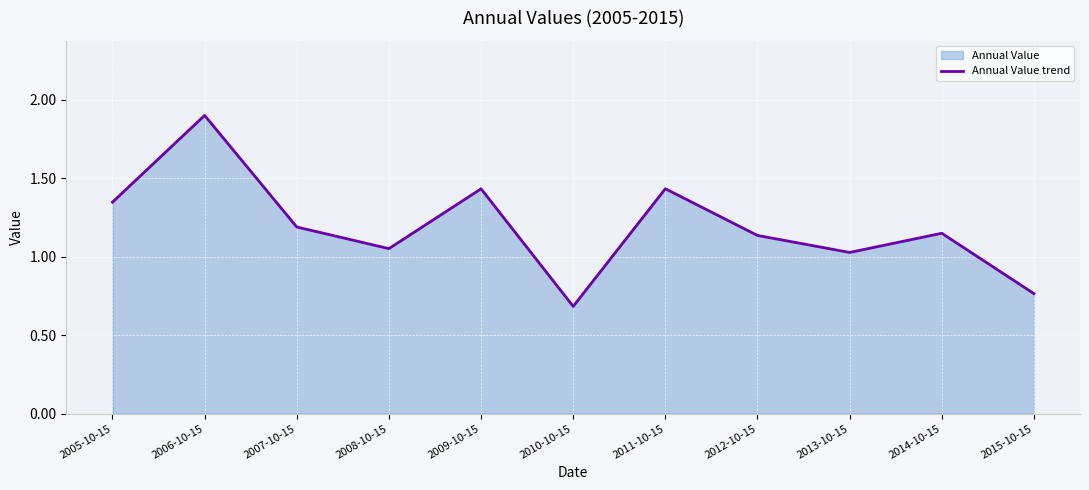

Rank the categories by value from lowest to highest.

2010-10-15, 2015-10-15, 2013-10-15, 2008-10-15, 2012-10-15, 2014-10-15, 2007-10-15, 2005-10-15, 2009-10-15, 2011-10-15, 2006-10-15